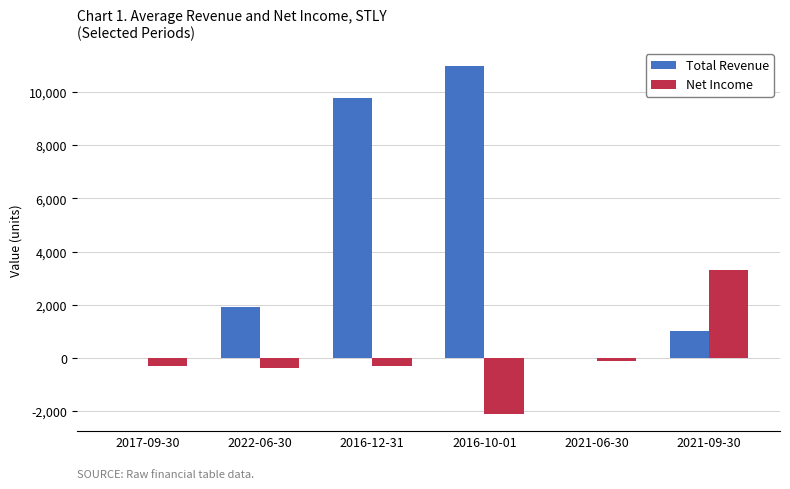

What is the spread (max minus min) of values at 2016-12-31?

10100